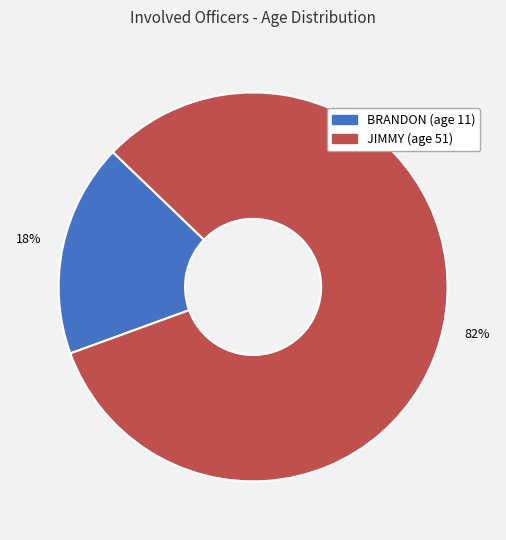

Which slice is the largest?

JIMMY